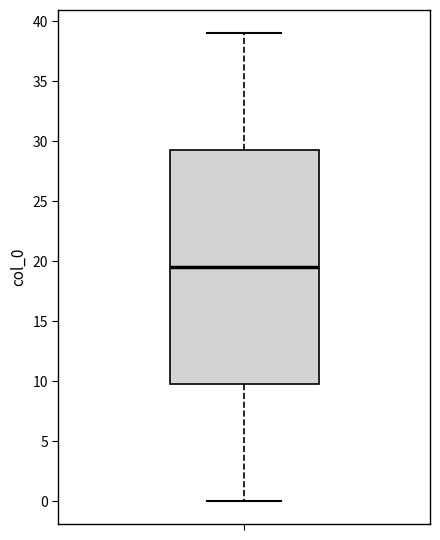

Read this box plot against the y-axis: the position of the median line, the range covered by the box, and the ends of both whiskers. The values are not printed on the chart, so give them approximately, as read against the axis.

median 19.5, box 10.0 to 29.5, whiskers 0.0 to 39.0